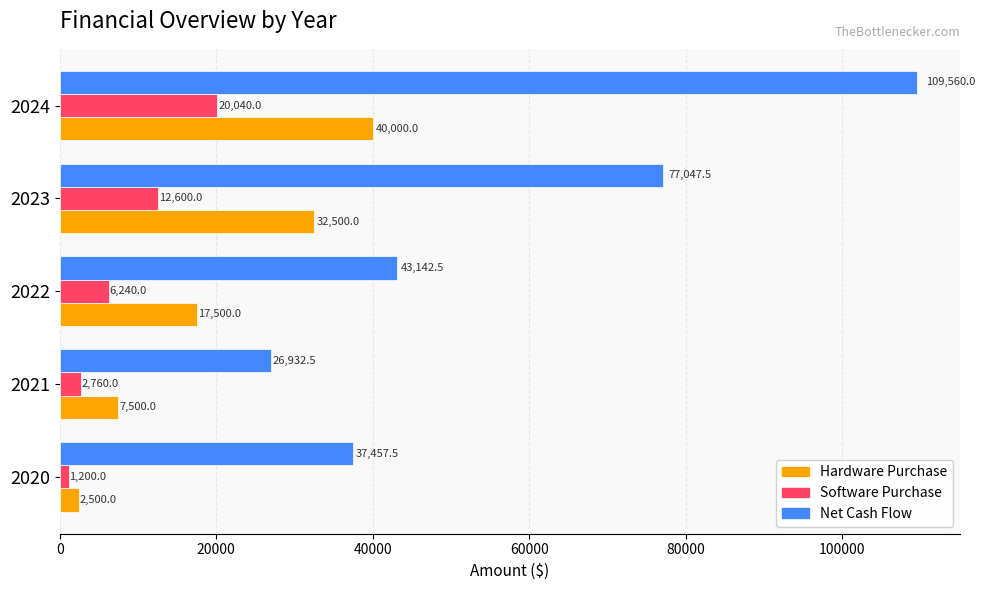

Which series has the largest total across all categories?

Net Cash Flow